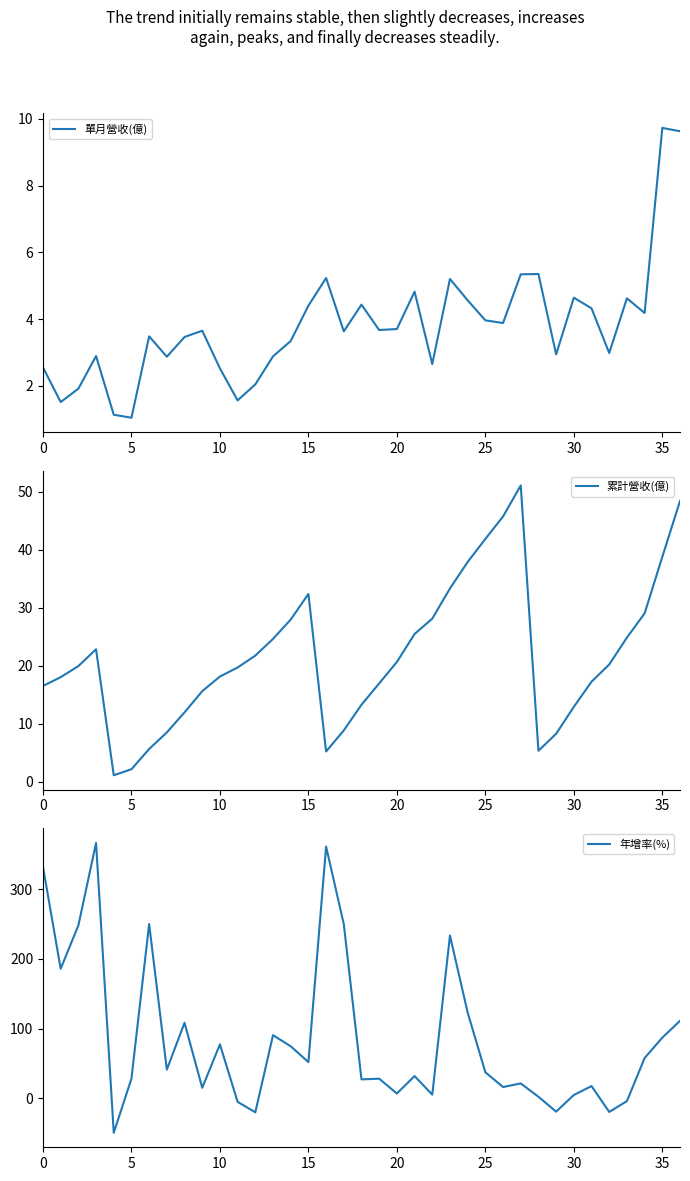

Count the number of categories in the chart.

37